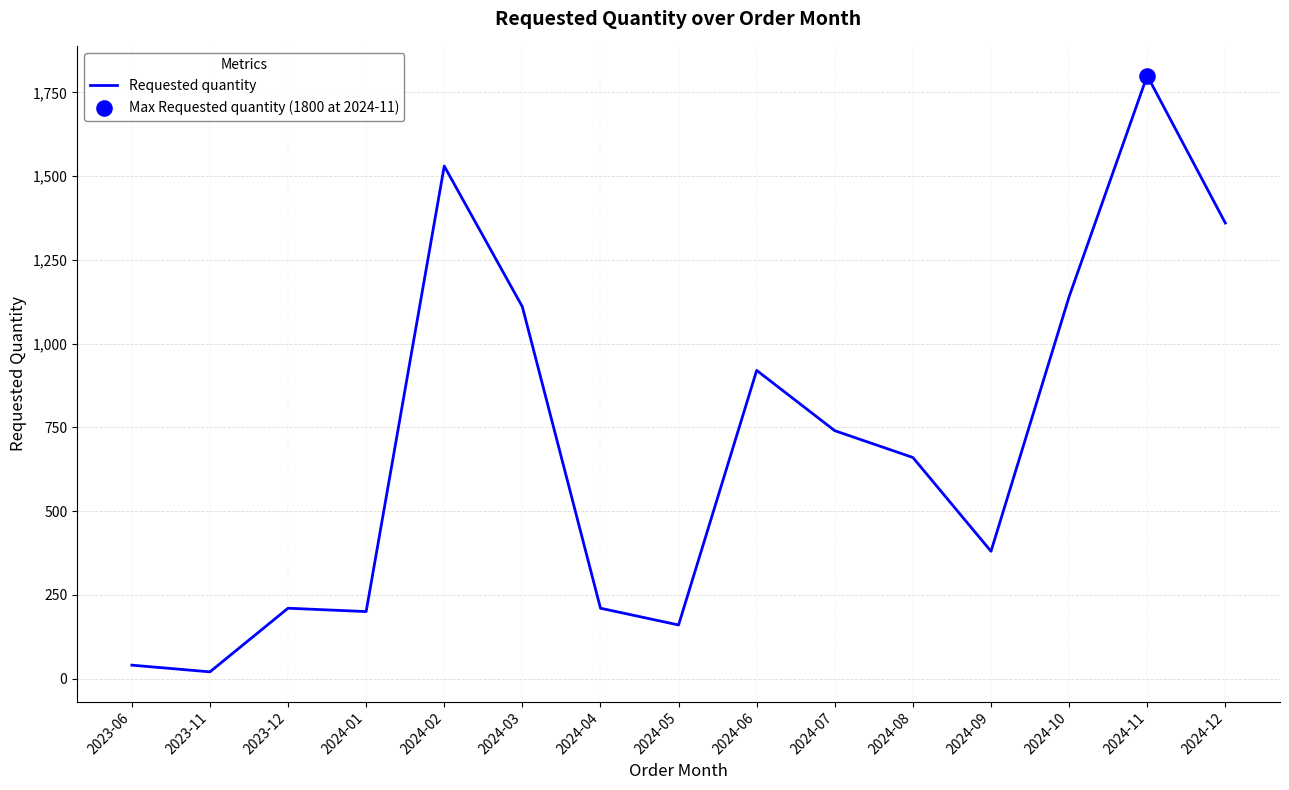

Approximately how many times larger is the value at 2024-06 compared to 2024-09?

2.4